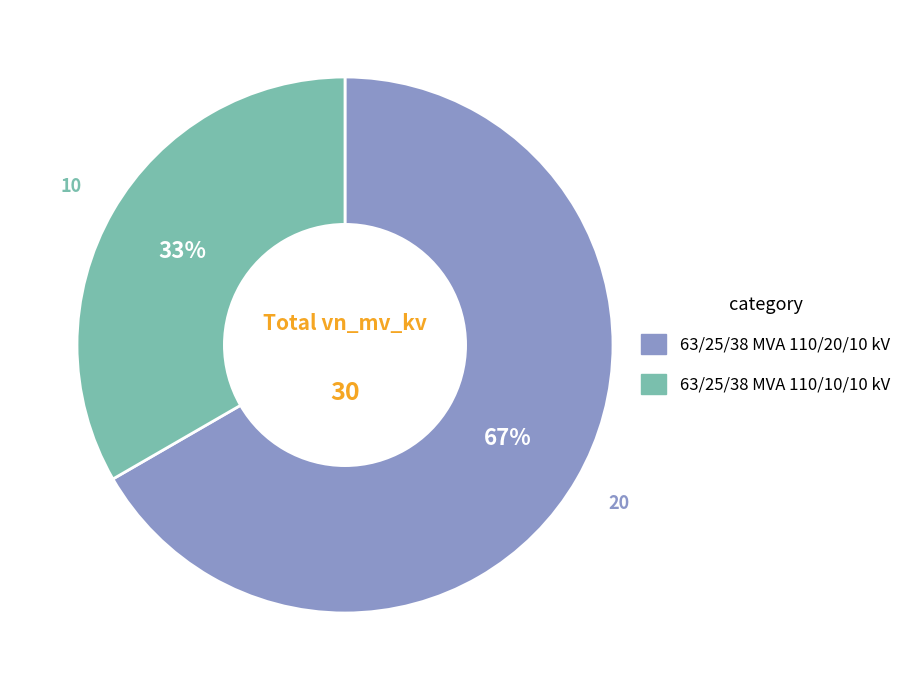

Is the sum of 63/25/38 MVA 110/20/10 kV and 63/25/38 MVA 110/10/10 kV greater than half?

Yes